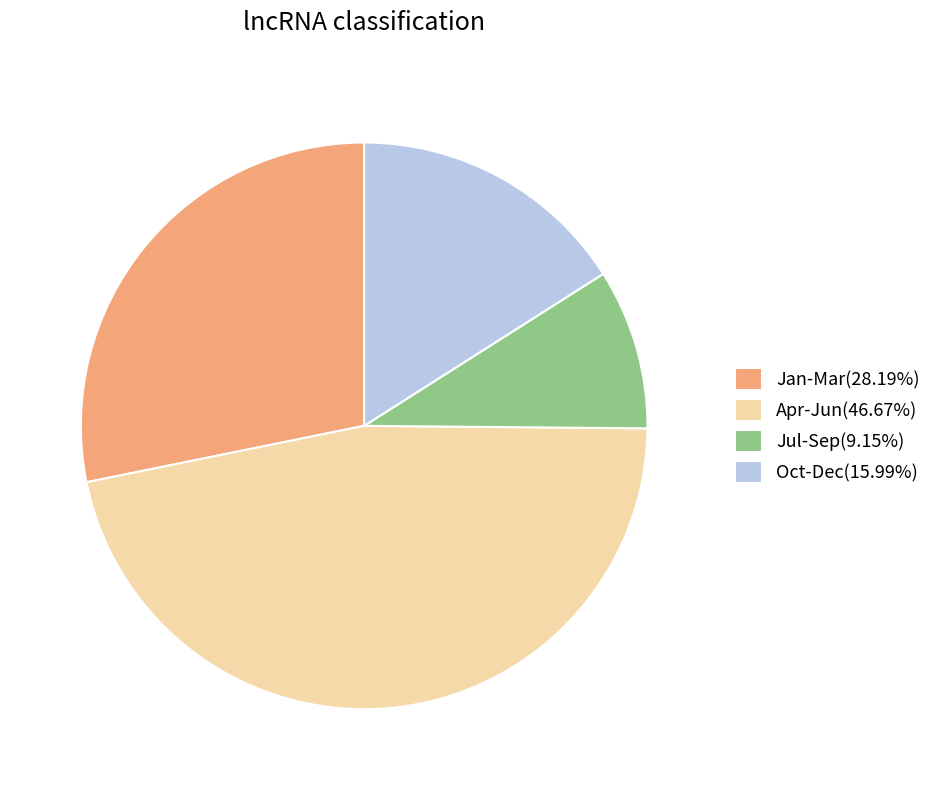

Do Jan-Mar(28.19%) and Jul-Sep(9.15%) together represent more than half of the pie?

No